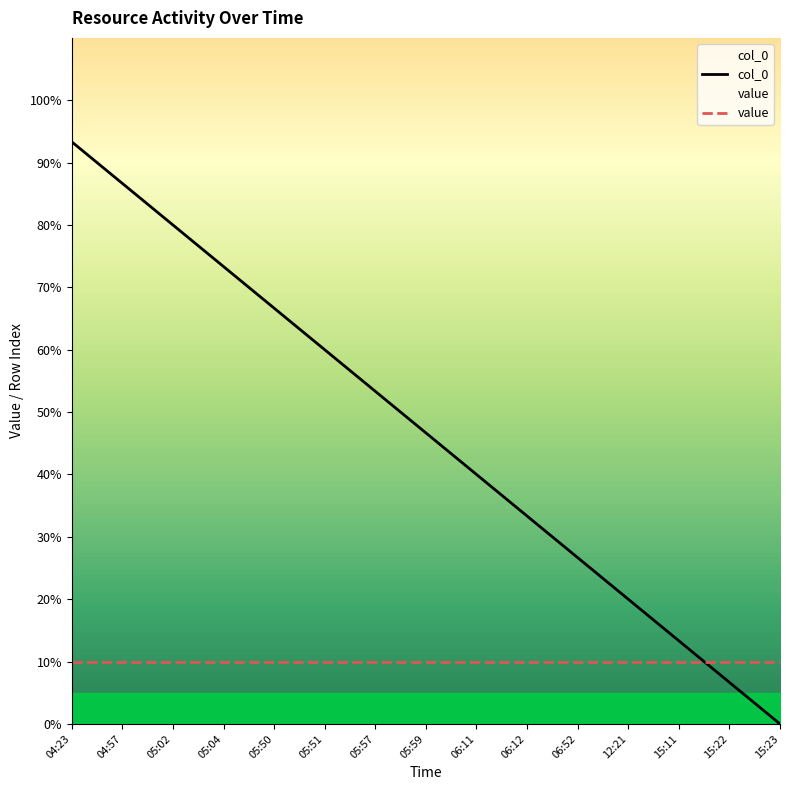

What is the label of the 14th point from the right?

04:57